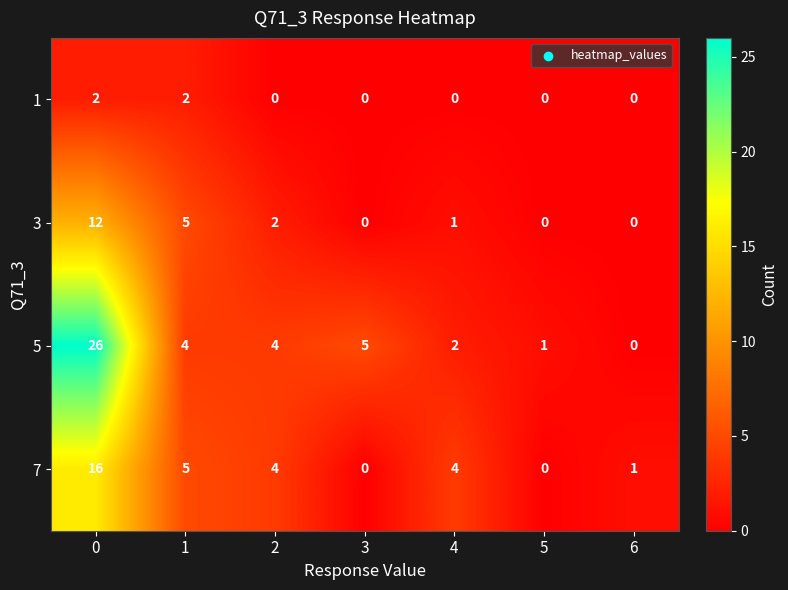

What is the average value of the 3 series?

3